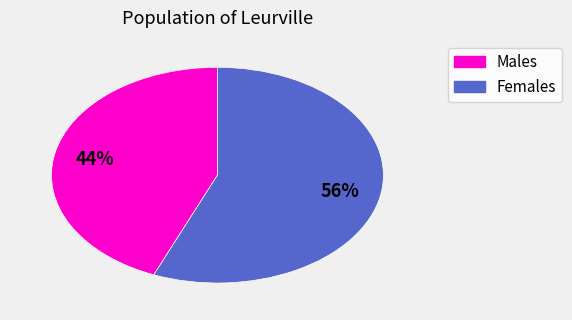

Does any single category account for the majority?

Yes